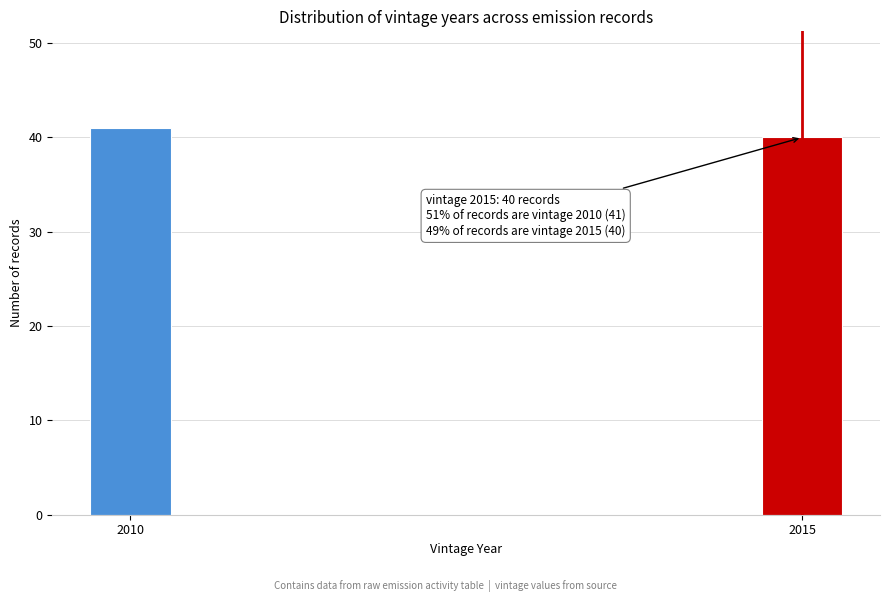

Reading left to right, extract all data points from this chart.

2010=41	2015=40